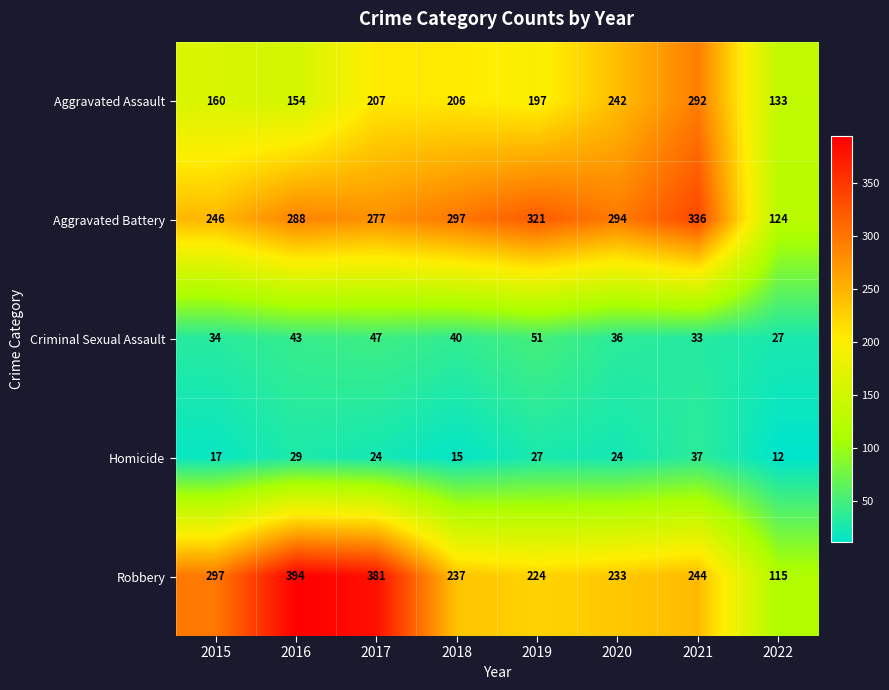

True or false: Homicide has a value of 27 at 2019.

True